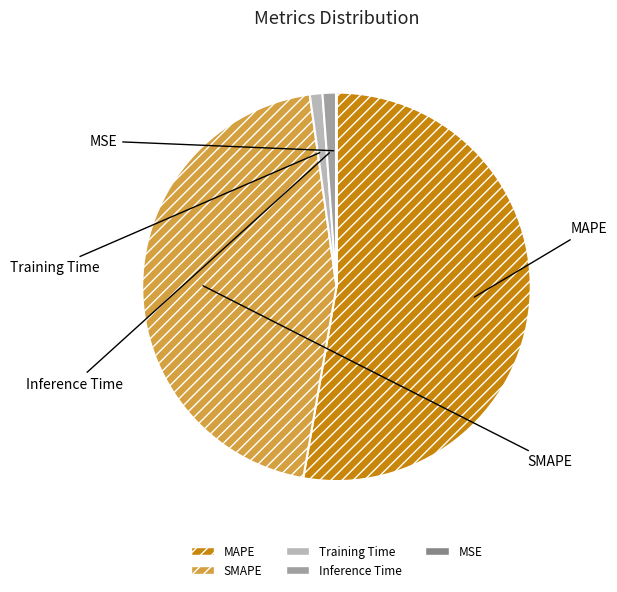

How many segments does this pie chart have?

5